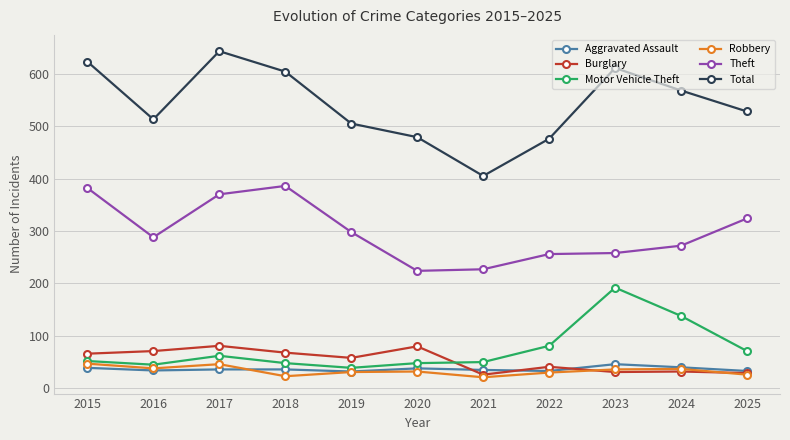

Where does the Aggravated Assault series first go above 36?

2015